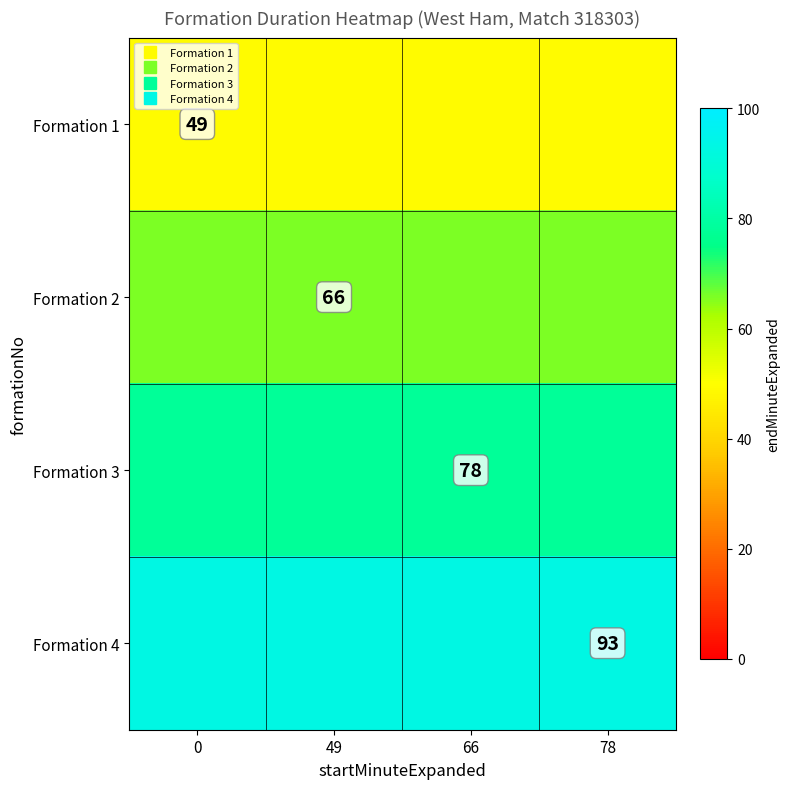

How many series are shown in this chart?

4